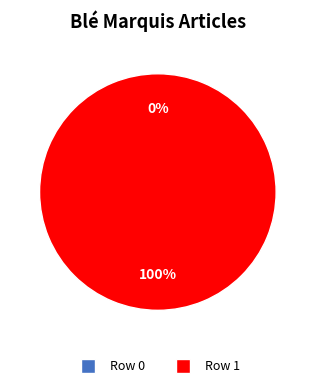

The Row 0 slice represents 1% of the pie. True or false?

False